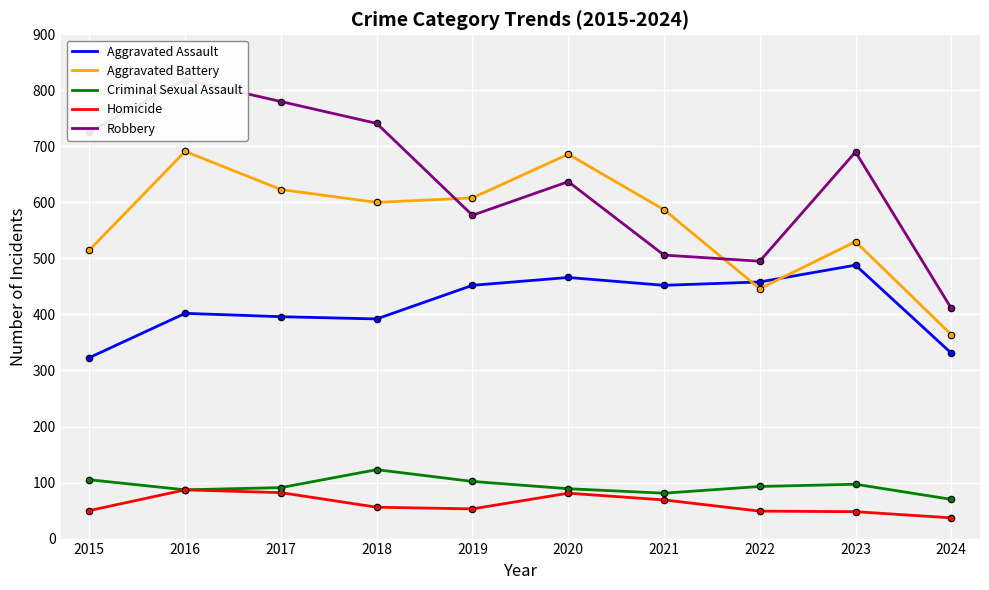

Which series reaches the minimum Y coordinate?

Homicide